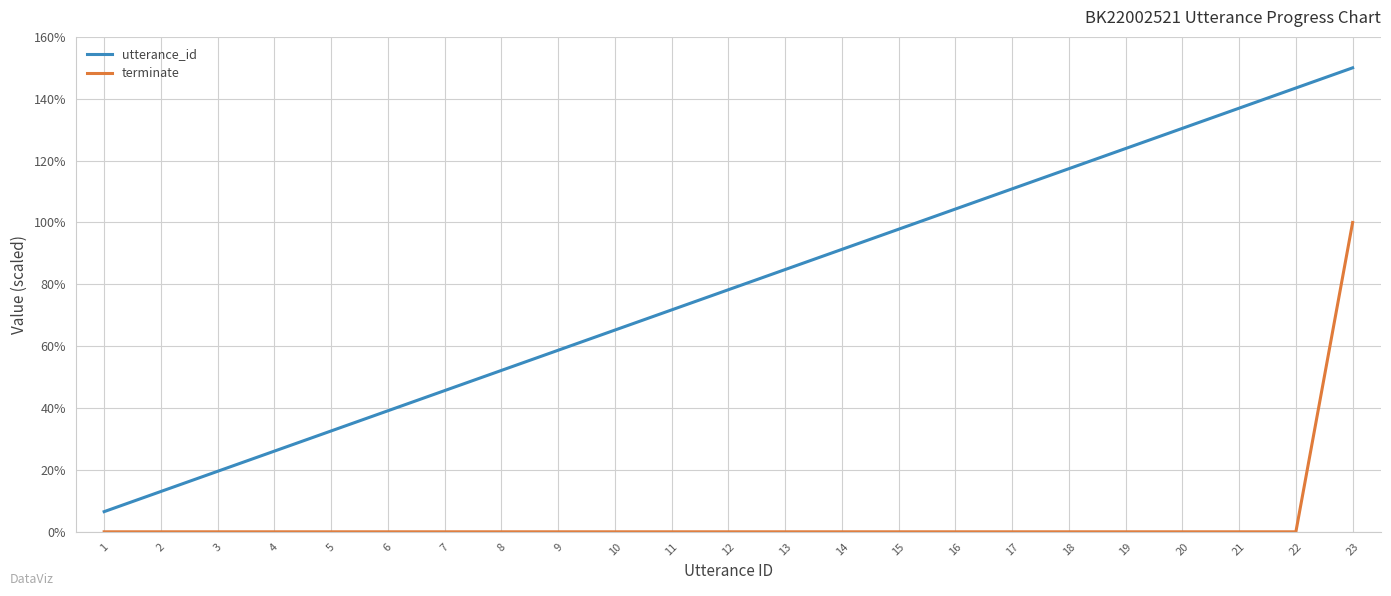

Which series has the widest spread of values?

utterance_id